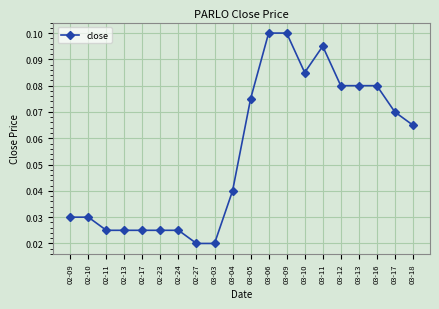

Count the values in the range 0 to 1.

20